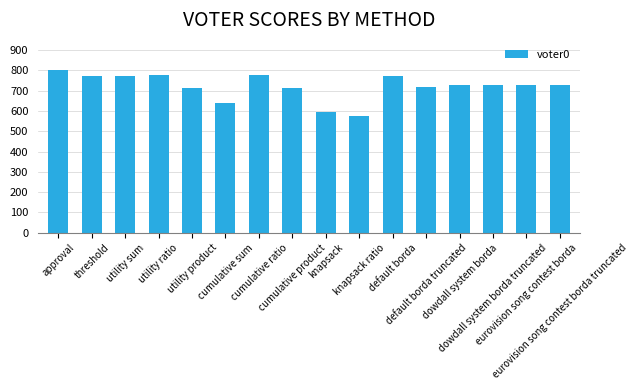

Are the bars horizontal?

No